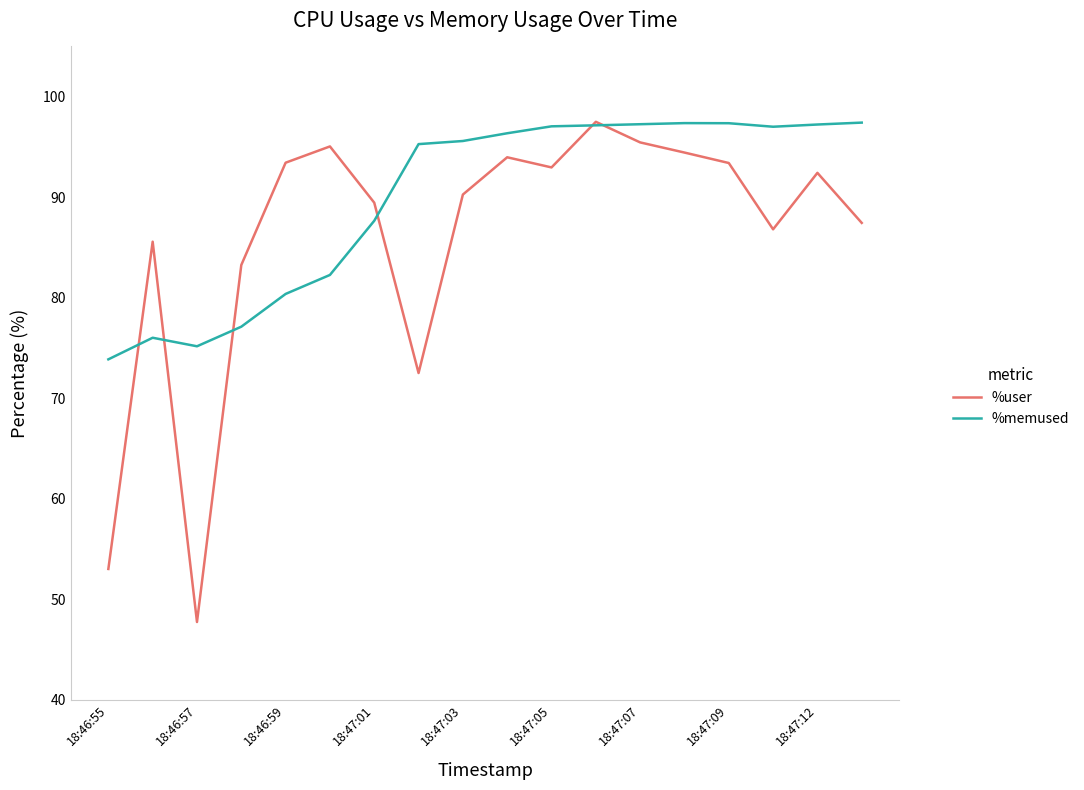

What is the lowest value of the %memused series?

73.9